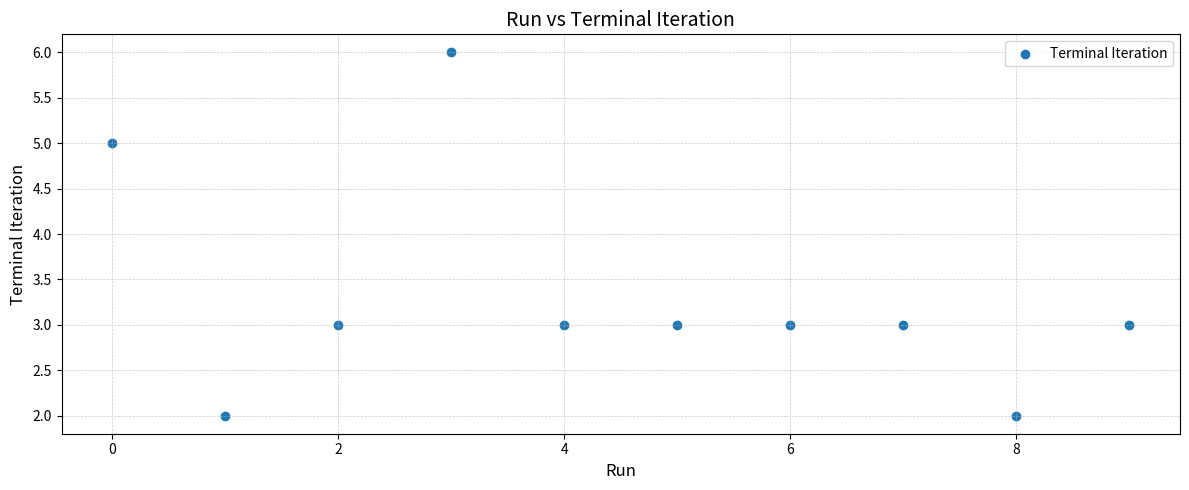

What is the average Y value?

3